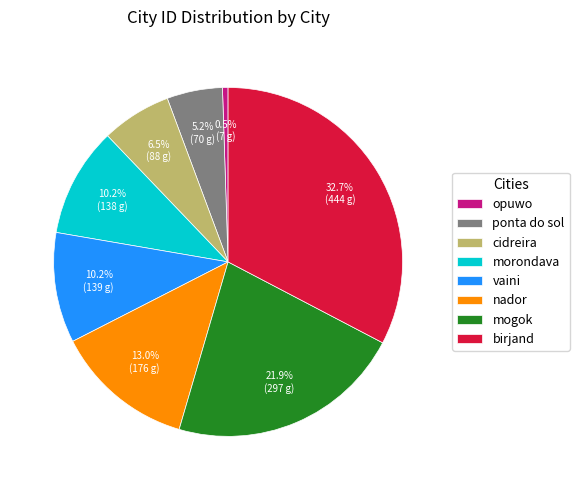

Count the number of slices in the pie.

8